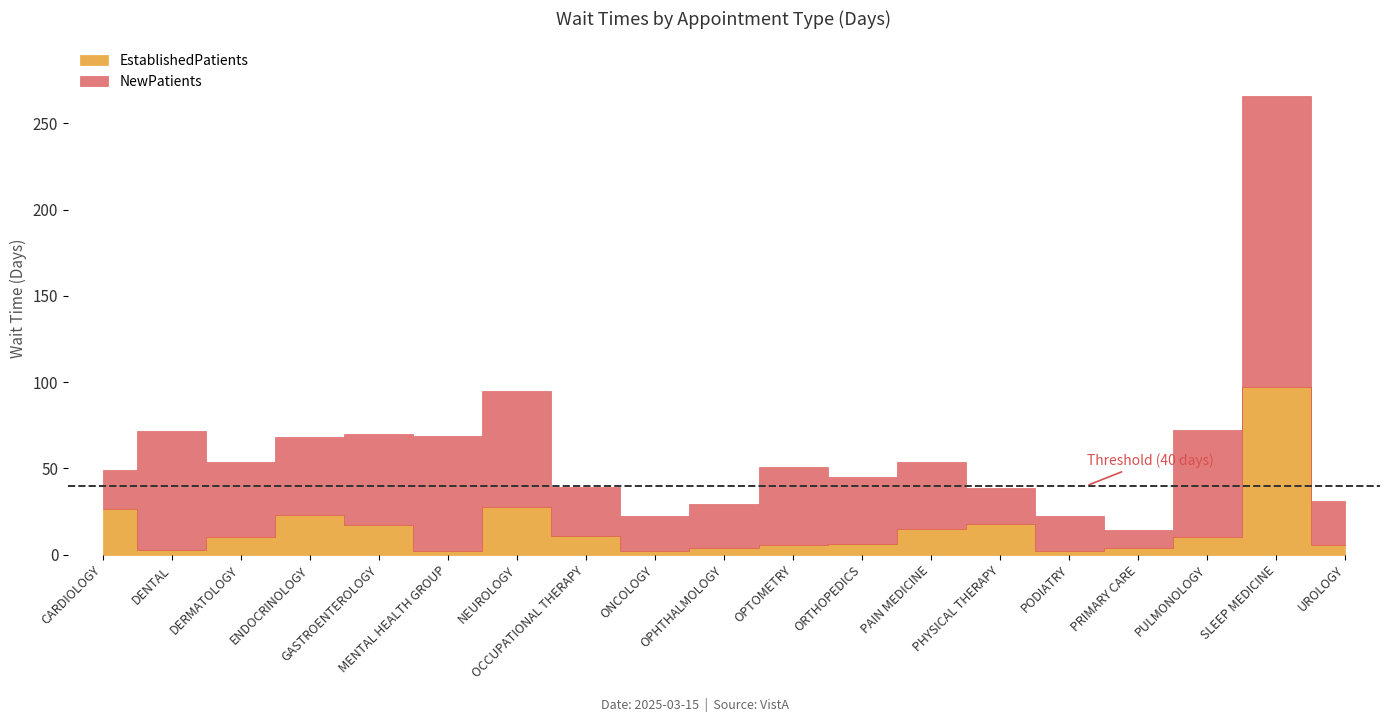

Read the EstablishedPatients value at PAIN MEDICINE.

15.1